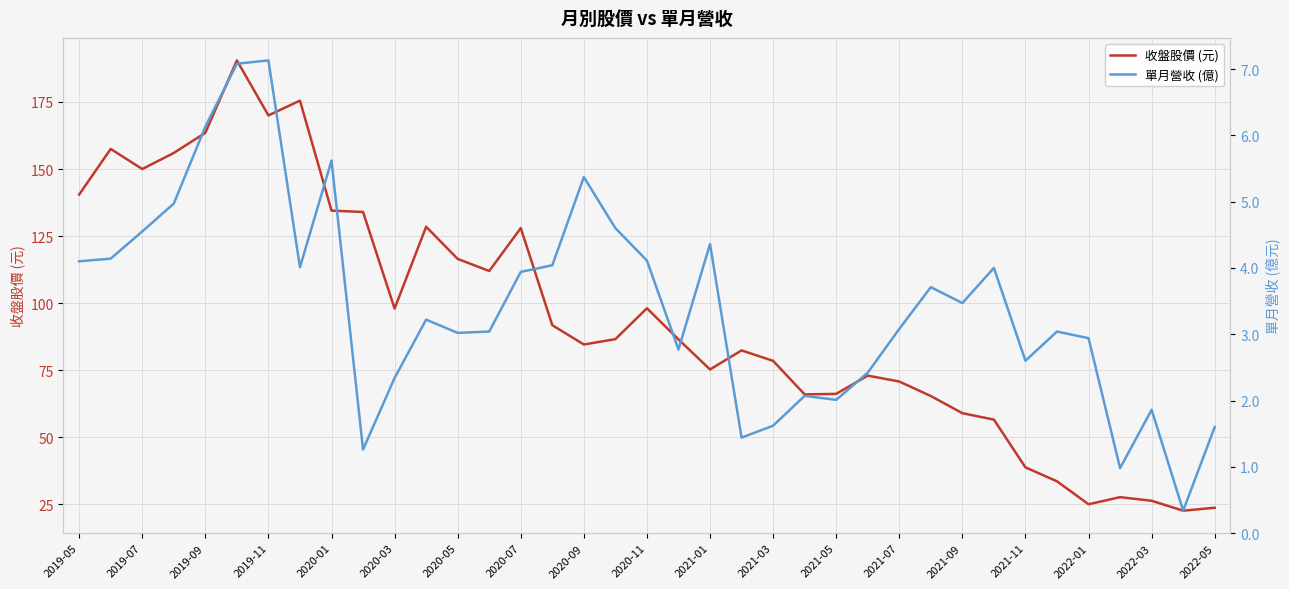

True or false: 收盤股價 (元) has more than 2 interior local peaks.

True